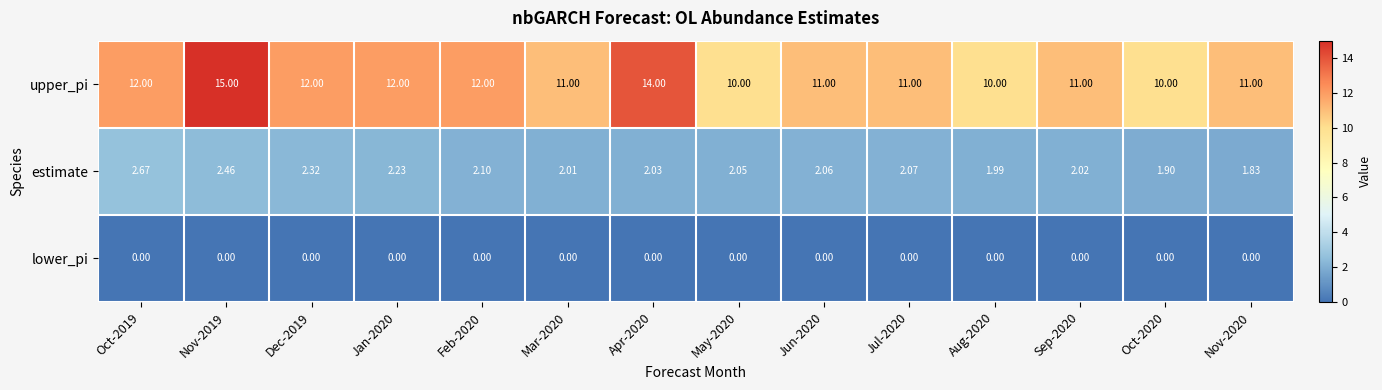

Which series has the largest total across all categories?

upper_pi